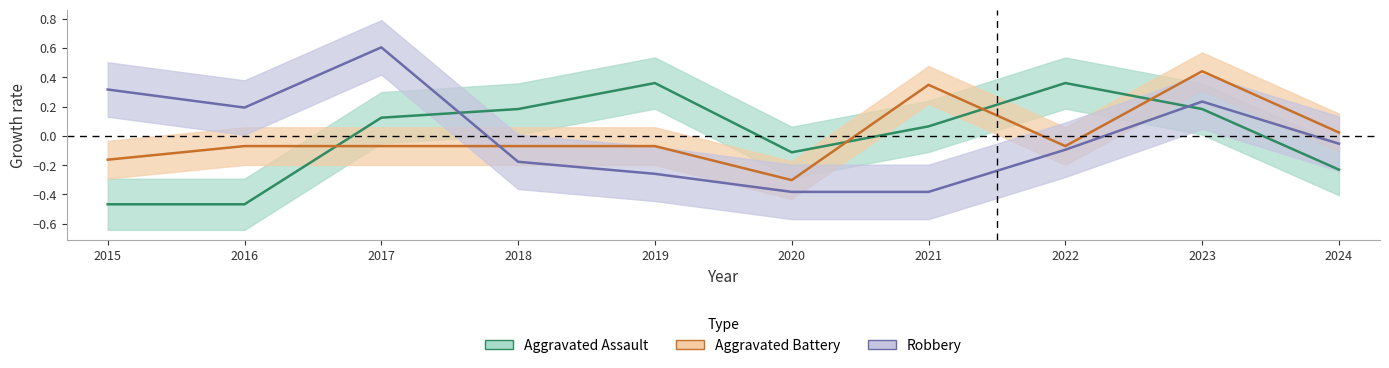

Which category has the lowest value in the Aggravated Assault series?

2015